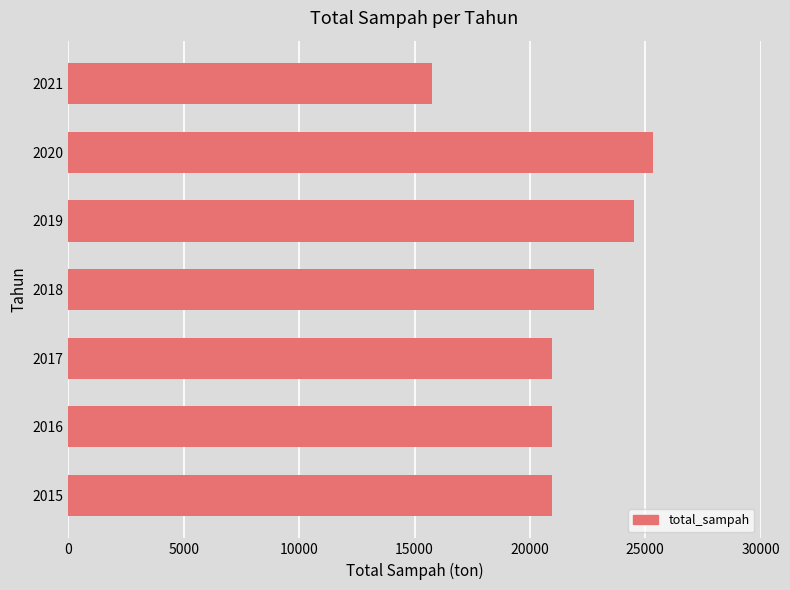

How many bars are there in total?

7